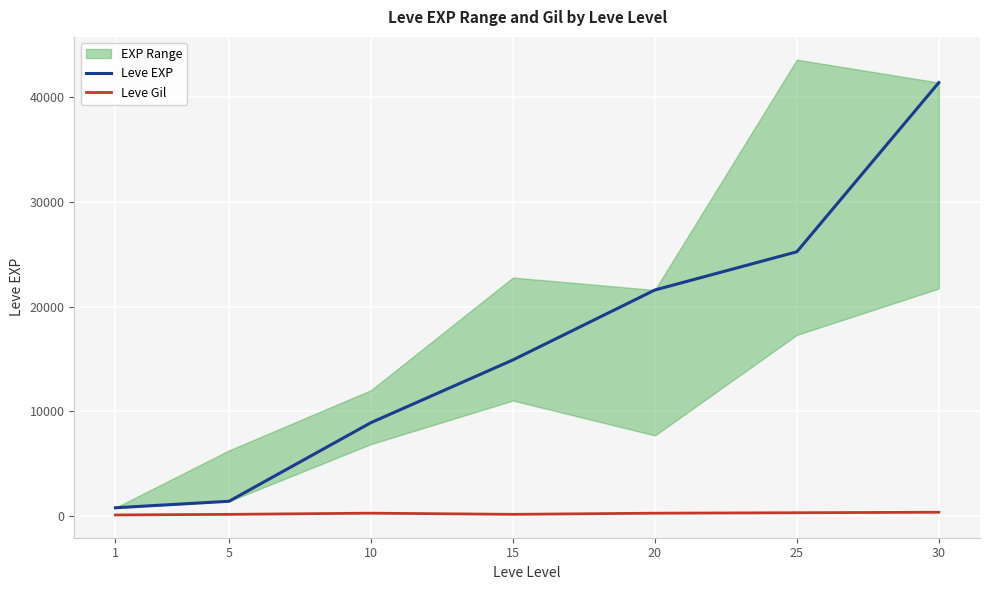

True or false: Leve Gil and Leve EXP cross at least once.

False